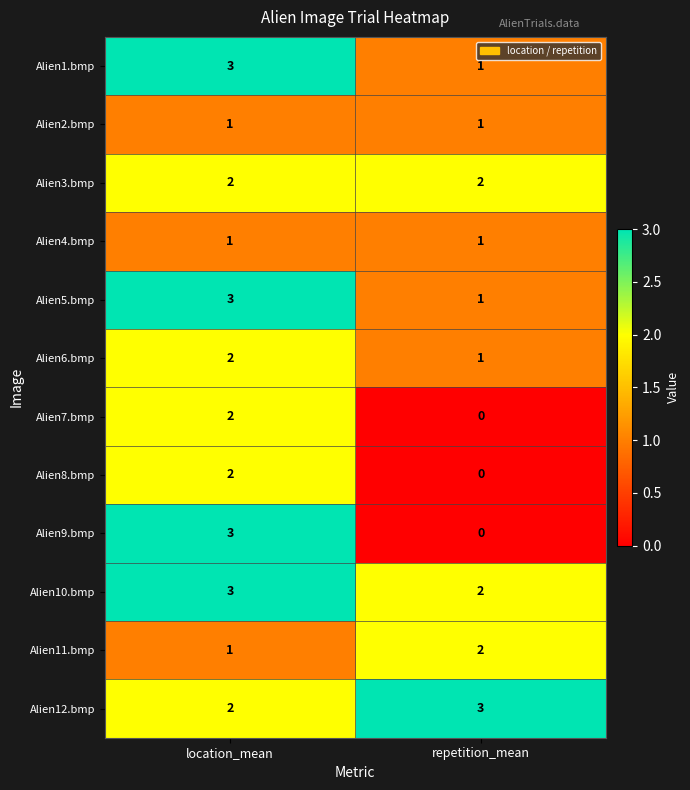

Is the value of Alien7.bmp at location_mean greater than the value of Alien11.bmp at location_mean?

Yes